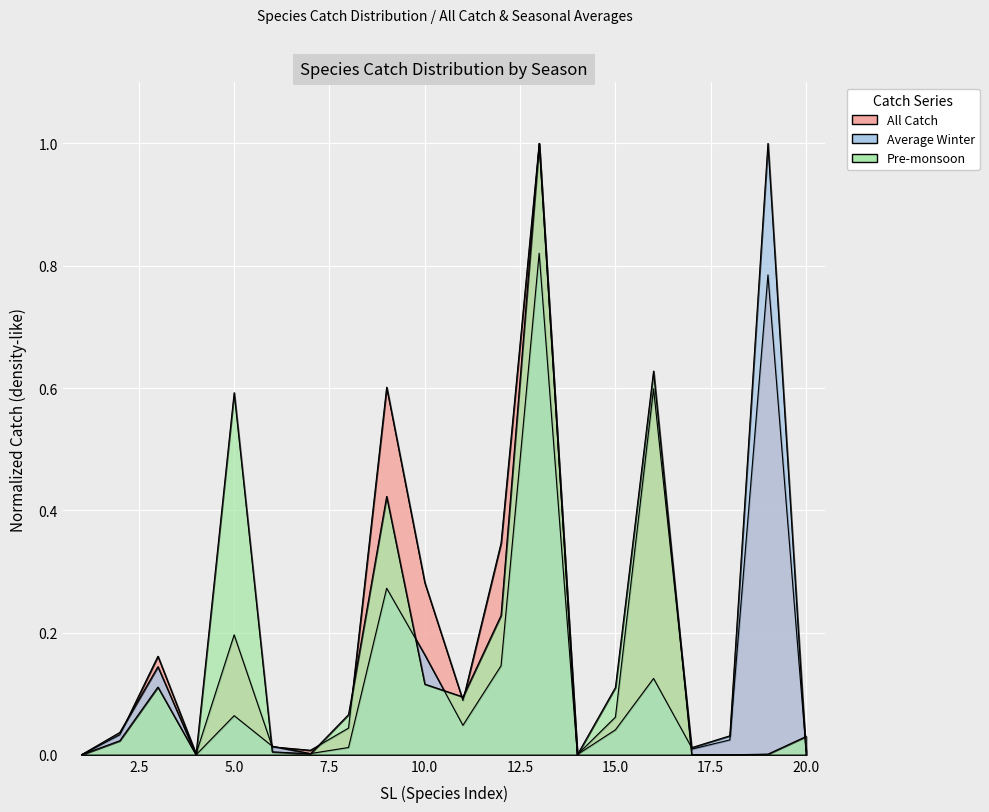

How many lines are shown in the chart?

3